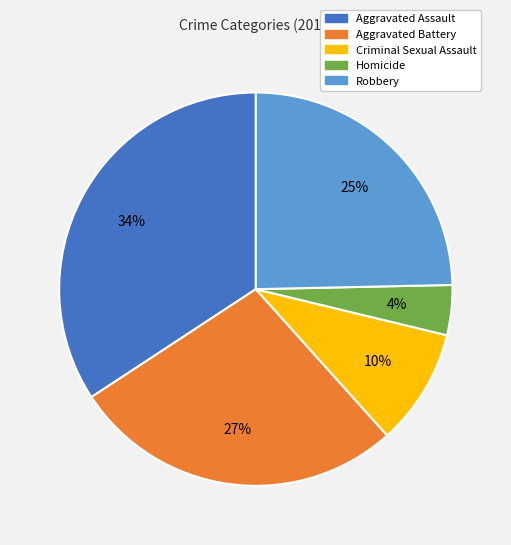

What percentage is the Robbery slice, to the nearest percent?

25%